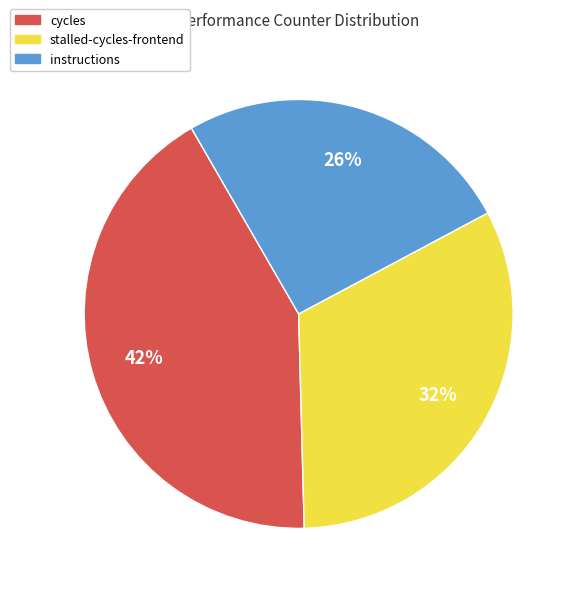

Is the sum of stalled-cycles-frontend and instructions greater than half?

Yes